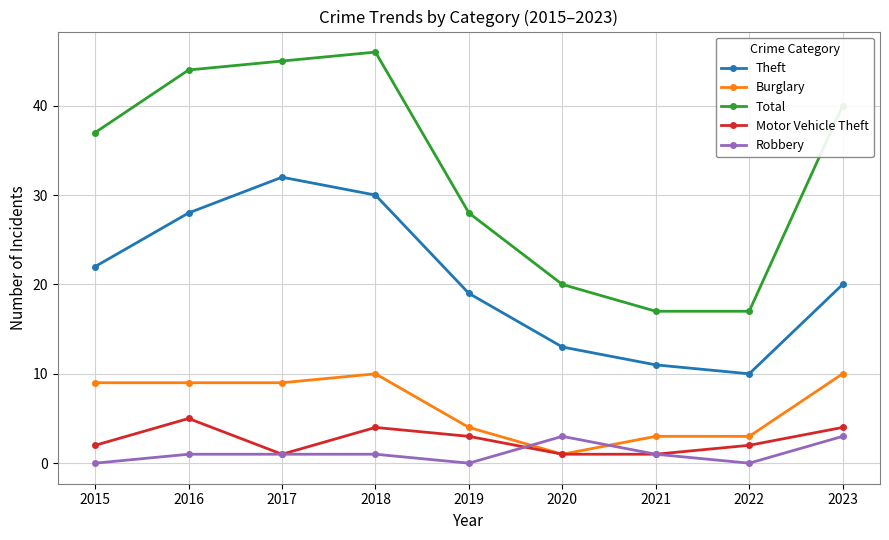

How many categories are shown in the chart?

9